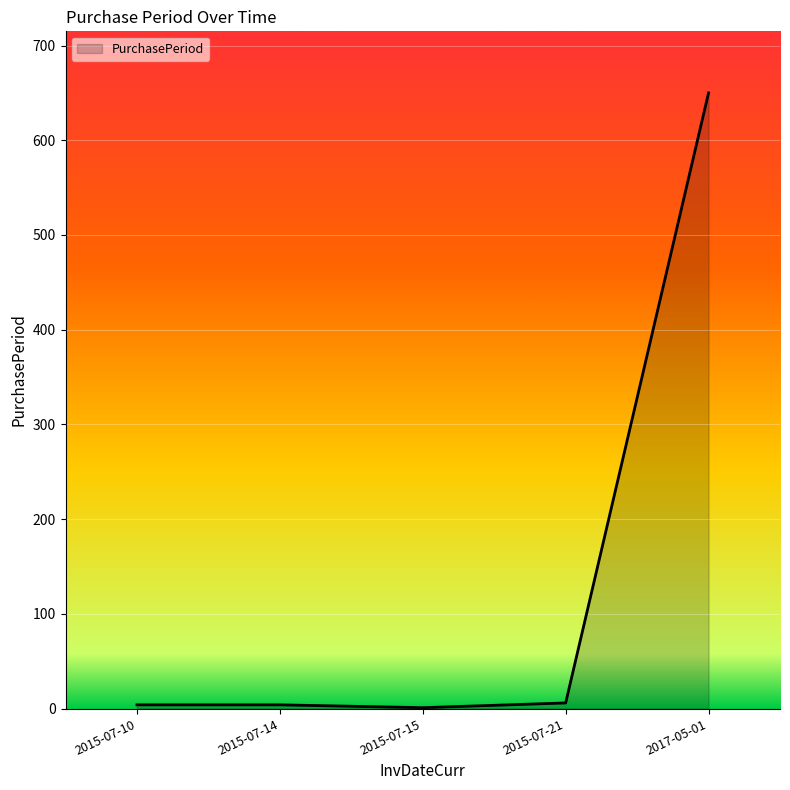

Is it true that the value at 2017-05-01 is 958?

False